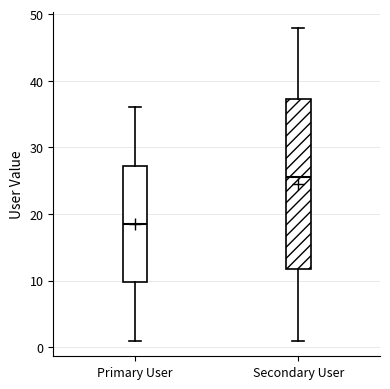

Where is the lower edge of the box for Secondary User on the y-axis? The values are not printed on the chart, so give them approximately, as read against the axis.

12